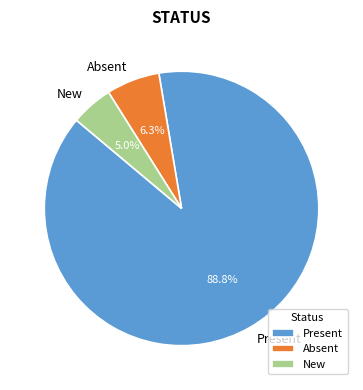

To the nearest percent, what portion does Present represent?

89%